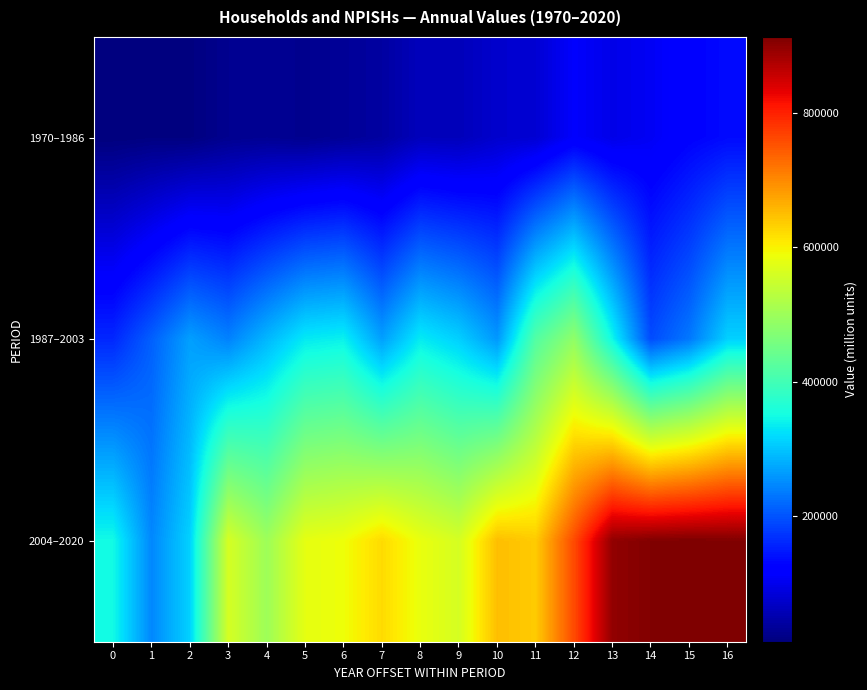

Which series has the largest total across all categories?

2004–2020